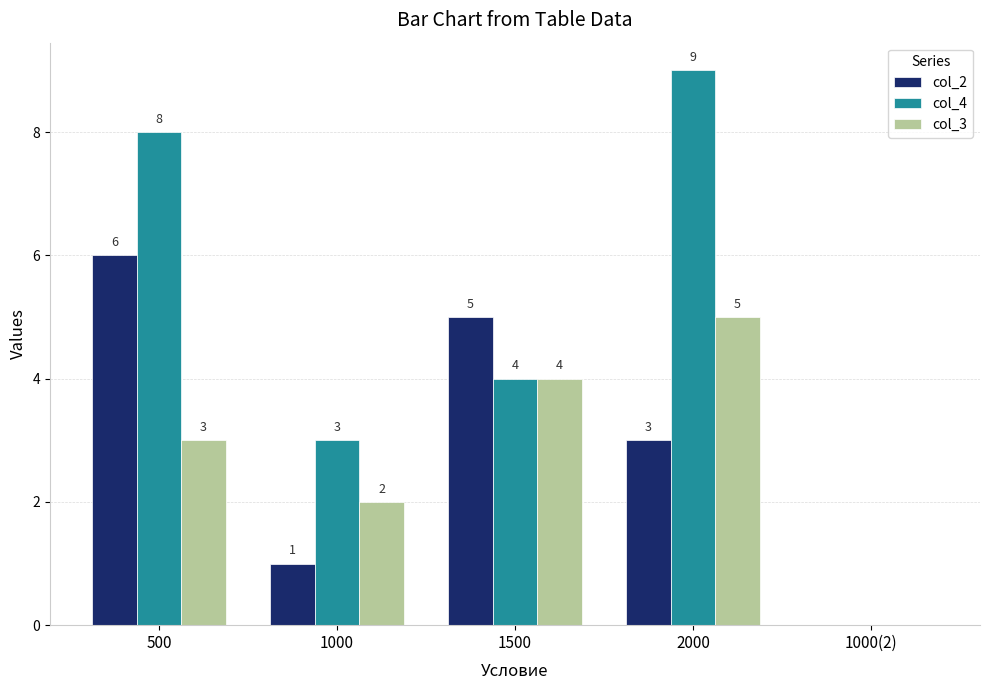

What is the maximum value for col_3?

5